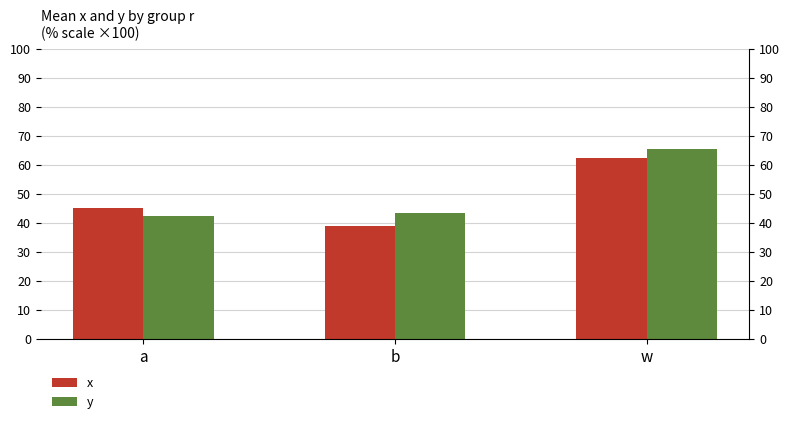

What value does the x series have at w?

0.6